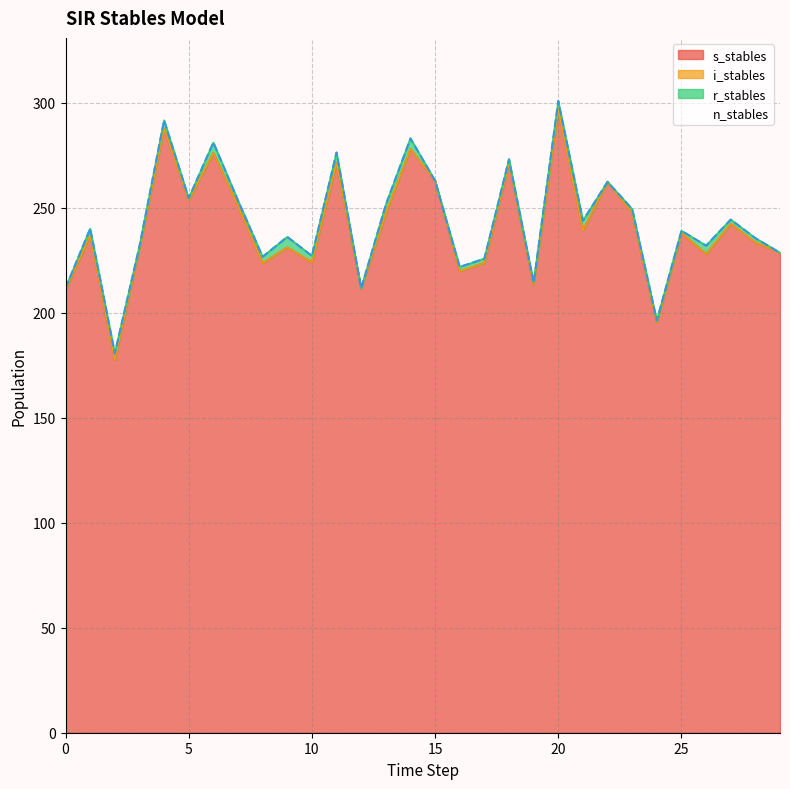

Rank the categories by s_stables value from lowest to highest.

2, 24, 0, 12, 19, 16, 8, 17, 10, 26, 29, 3, 9, 28, 1, 25, 21, 27, 23, 13, 7, 5, 22, 15, 18, 11, 6, 14, 4, 20